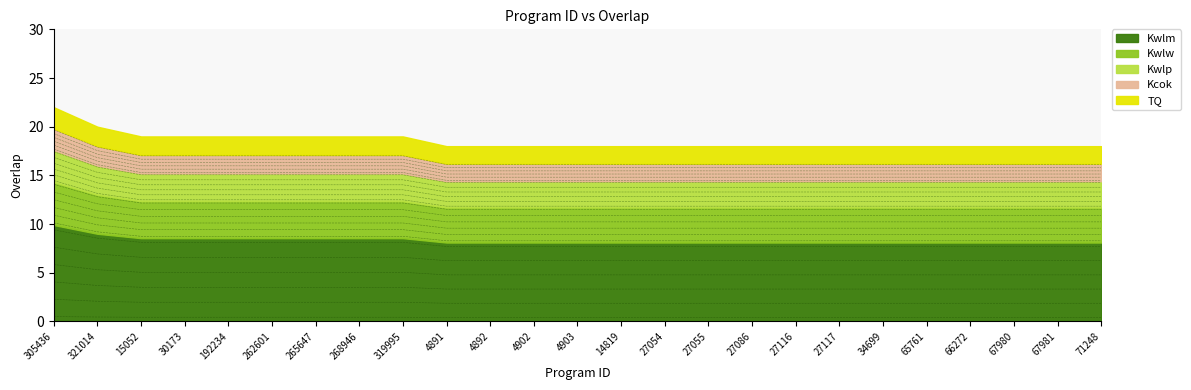

The chart shows a value of 0.6 at 4902. True or false?

False